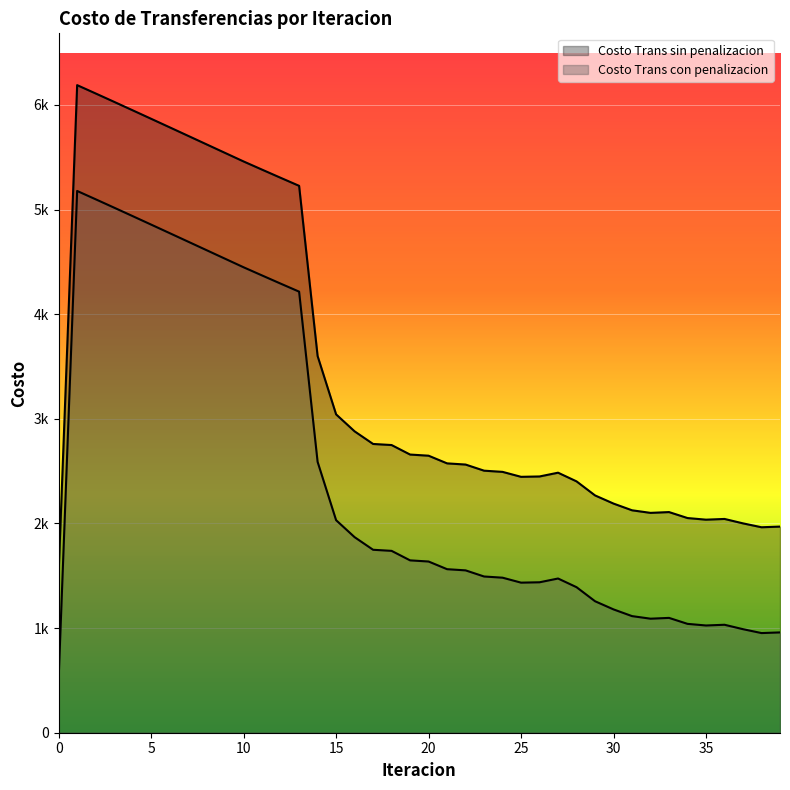

How many series are shown in this chart?

2